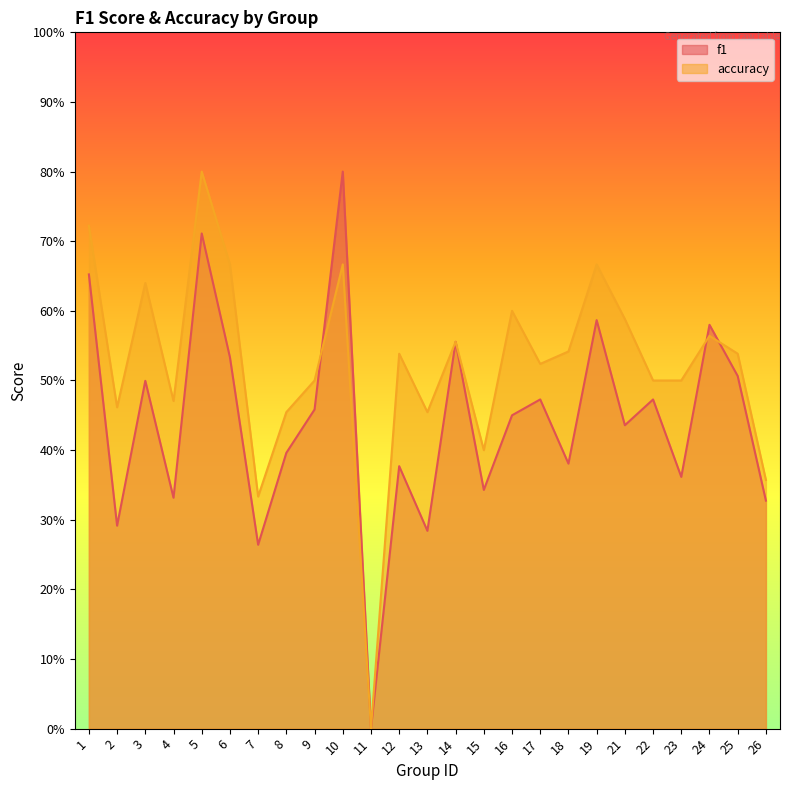

At which category does accuracy reach its first local valley?

2